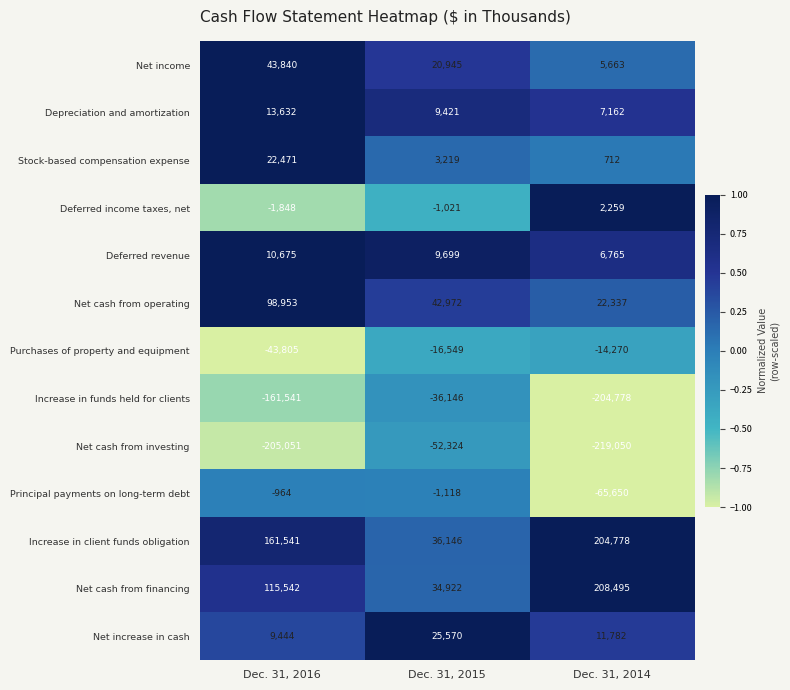

What is the average value of the Depreciation and amortization series?

10072